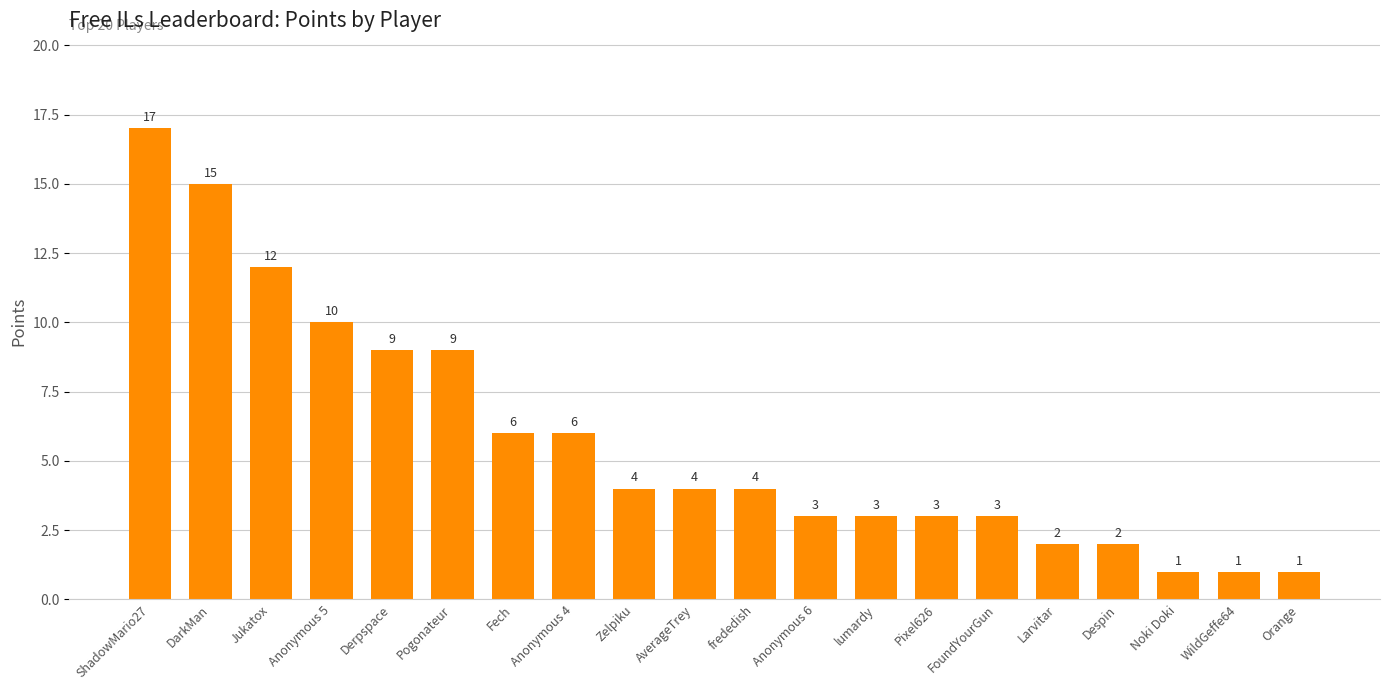

Which label corresponds to the largest value in the chart?

ShadowMario27